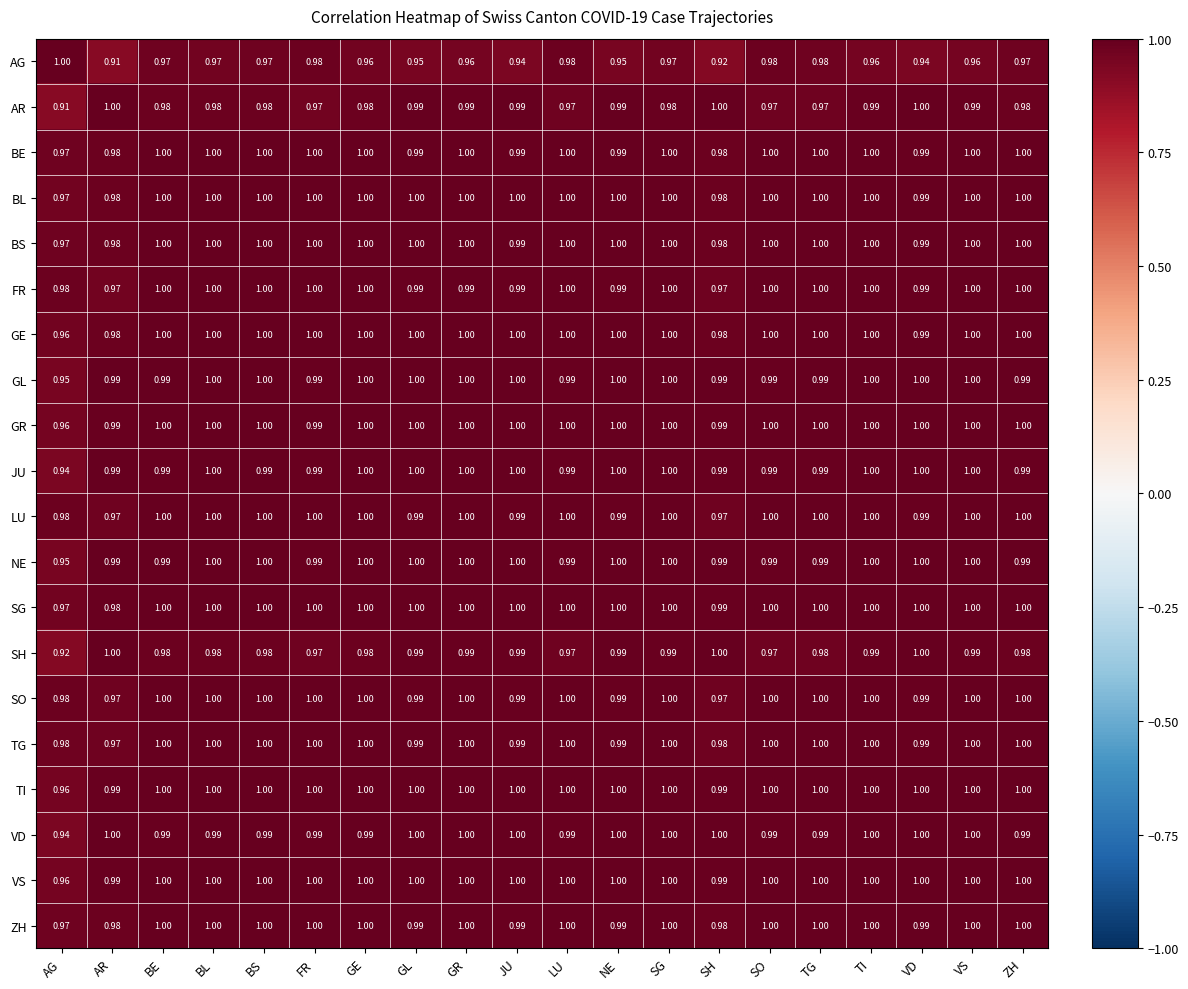

What is the total value across all series at TI?

19.9